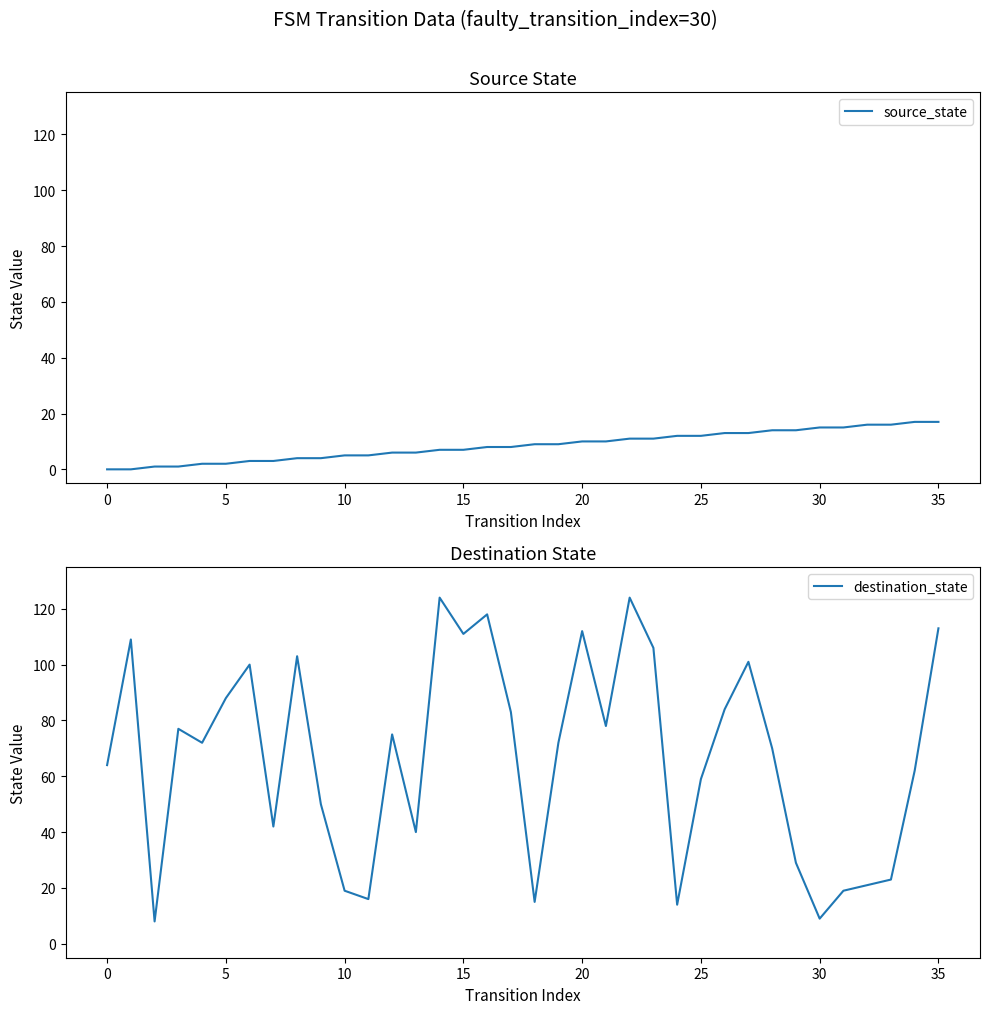

How many values in the destination_state series exceed 72?

17